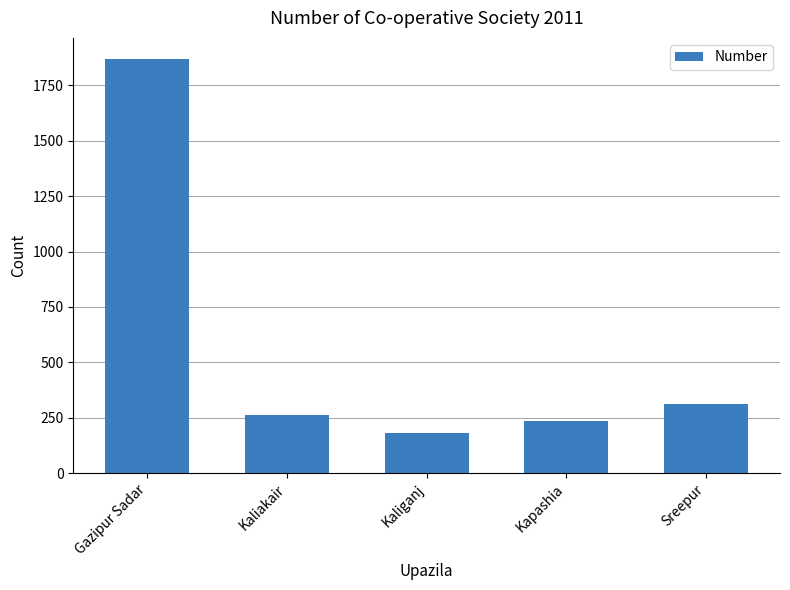

Reading right to left, what are all the values shown in this chart?

Sreepur=313	Kapashia=235	Kaliganj=182	Kaliakair=265	Gazipur Sadar=1870